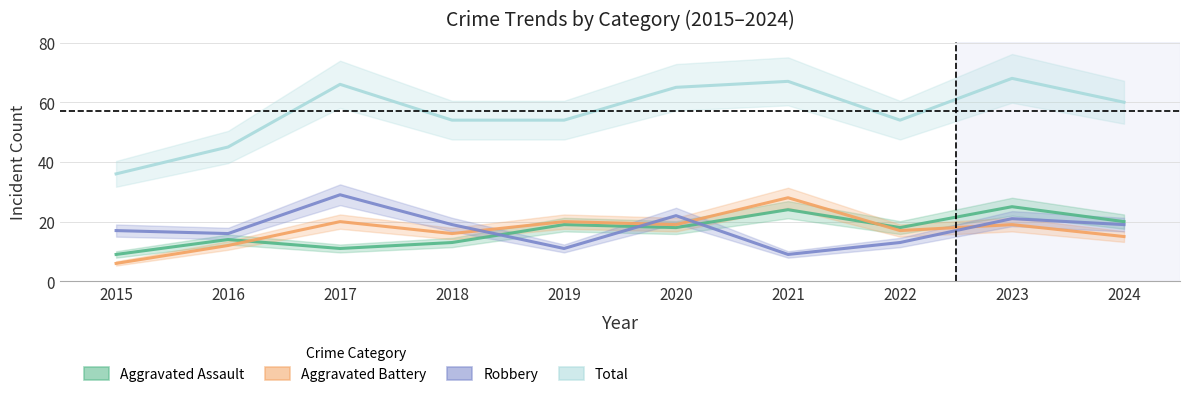

At which label does Aggravated Battery reach its peak?

2021